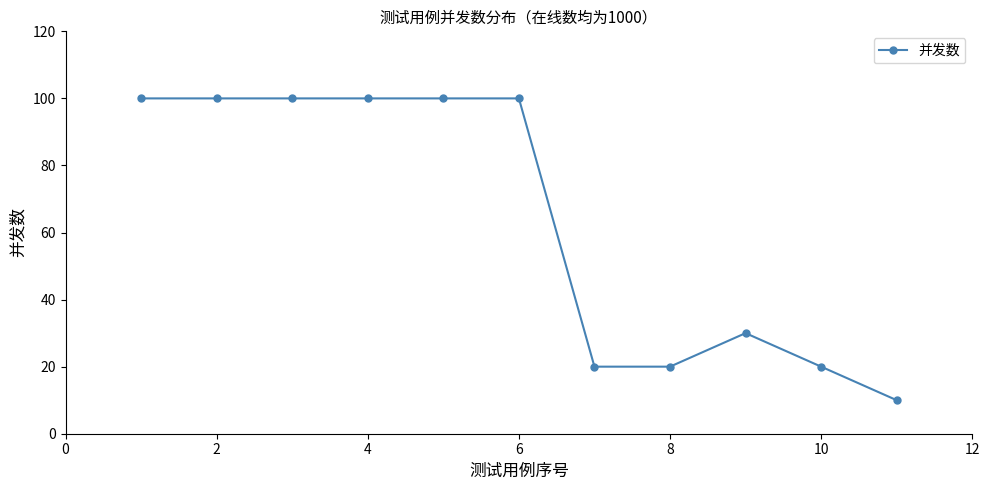

What is the sum of all values?

700